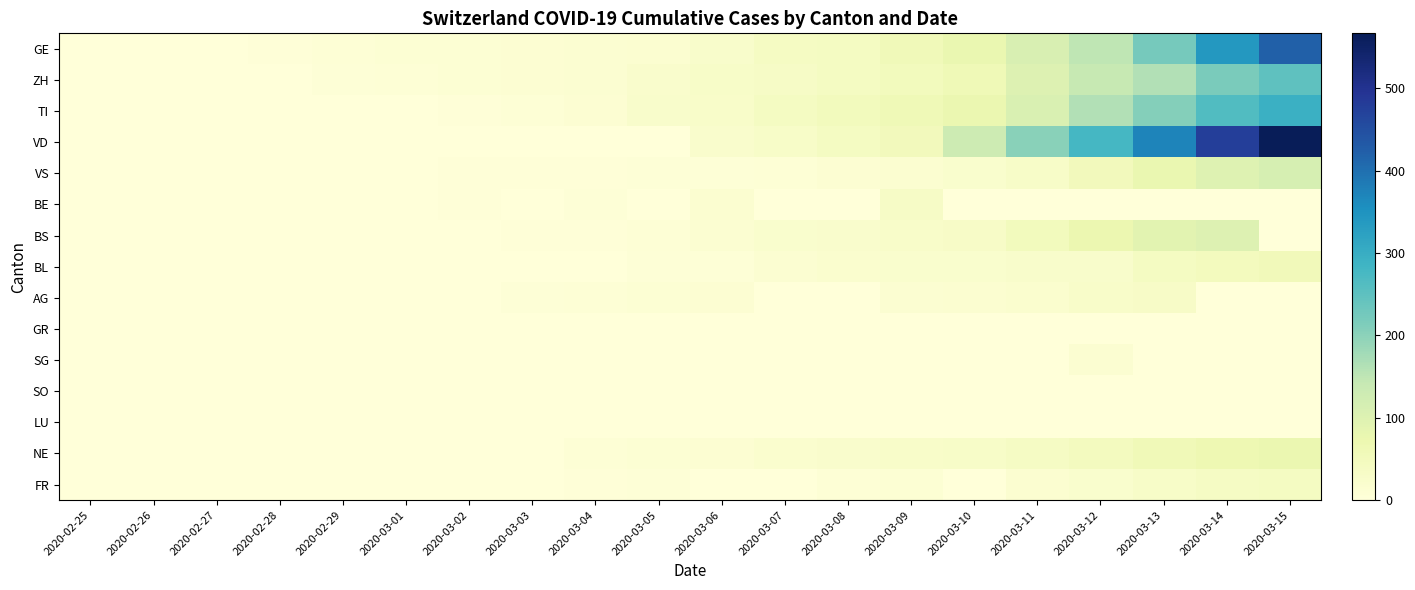

Which series has the widest spread of values?

VD